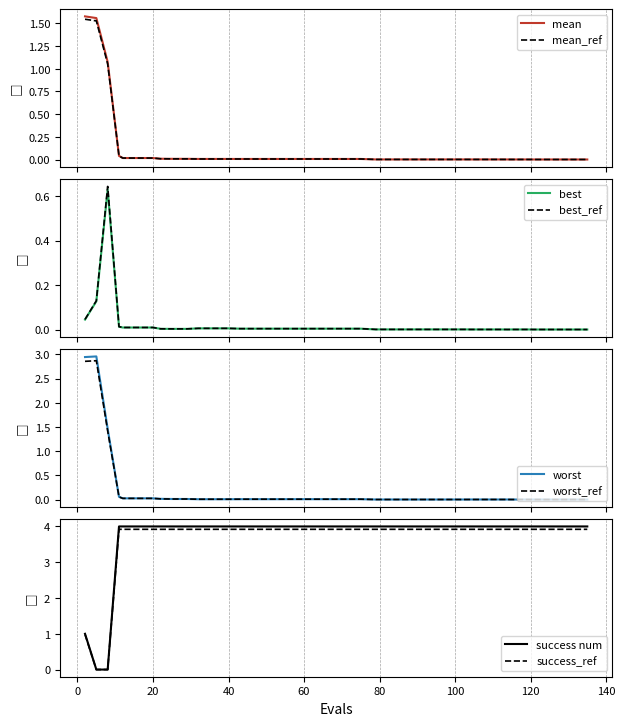

Reading left to right, extract all data points from this chart.

mean: 1.6	1.6	1.1	0.0	0.0	0.0	0.0	0.0	0.0	0.0	0.0	0.0	0.0	0.0	0.0	0.0	0.0	0.0	0.0	0.0	0.0	0.0	0.0	0.0	0.0	0.0	0.0	0.0	0.0	0.0	0.0	0.0	0.0	0.0	0.0	0.0	0.0	0.0	0.0	0.0
best: 0.0	0.1	0.6	0.0	0.0	0.0	0.0	0.0	0.0	0.0	0.0	0.0	0.0	0.0	0.0	0.0	0.0	0.0	0.0	0.0	0.0	0.0	0.0	0.0	0.0	0.0	0.0	0.0	0.0	0.0	0.0	0.0	0.0	0.0	0.0	0.0	0.0	0.0	0.0	0.0
worst: 2.9	3.0	1.5	0.1	0.0	0.0	0.0	0.0	0.0	0.0	0.0	0.0	0.0	0.0	0.0	0.0	0.0	0.0	0.0	0.0	0.0	0.0	0.0	0.0	0.0	0.0	0.0	0.0	0.0	0.0	0.0	0.0	0.0	0.0	0.0	0.0	0.0	0.0	0.0	0.0
success_num: 1.0	0.0	0.0	4.0	4.0	4.0	4.0	4.0	4.0	4.0	4.0	4.0	4.0	4.0	4.0	4.0	4.0	4.0	4.0	4.0	4.0	4.0	4.0	4.0	4.0	4.0	4.0	4.0	4.0	4.0	4.0	4.0	4.0	4.0	4.0	4.0	4.0	4.0	4.0	4.0